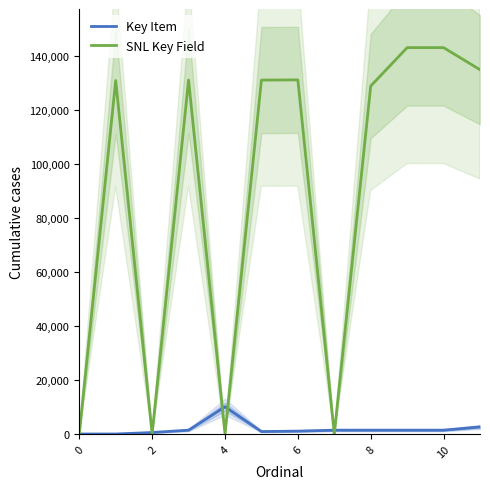

What is the maximum value for SNL Key Field?

143194